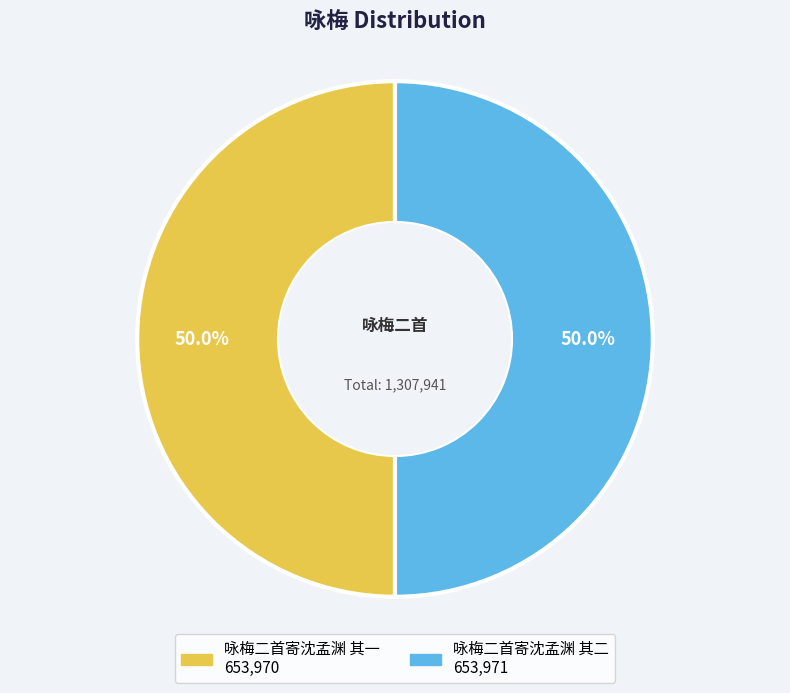

How much of the chart is everything except 咏梅二首寄沈孟渊 其二?

50.0%